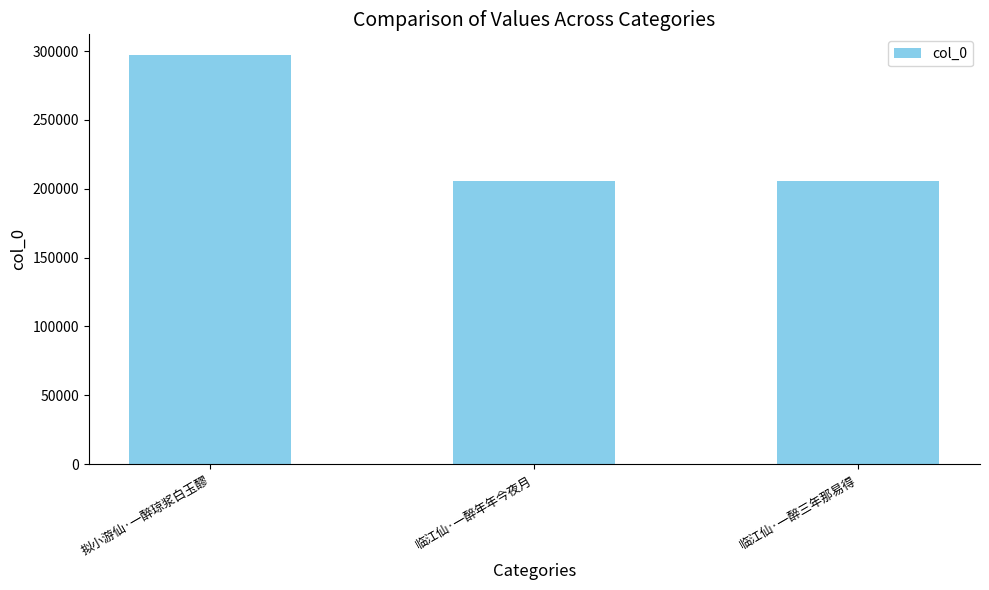

What is the maximum value shown in the chart?

297276